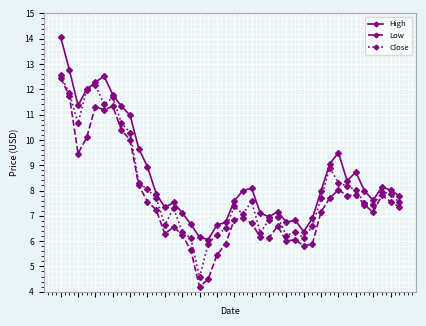

Rank the series by their average value, from lowest to highest.

Low, Close, High